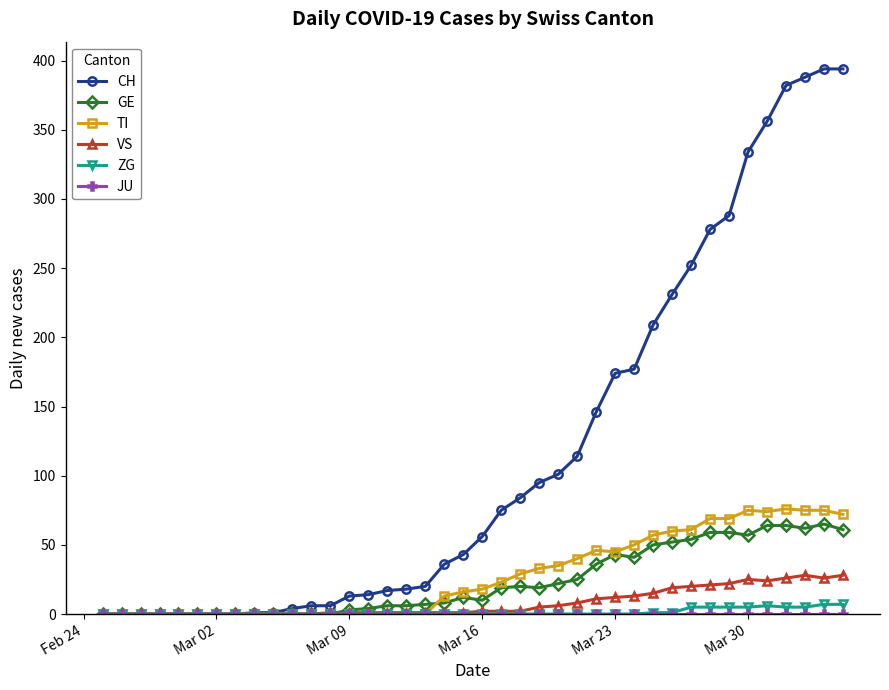

At how many categories does at least one series exceed 308?

6